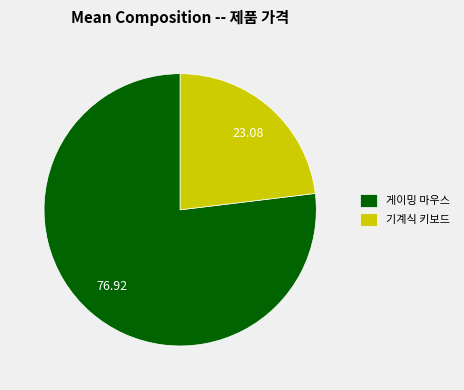

Is the sum of 게이밍 마우스 and 기계식 키보드 greater than half?

Yes